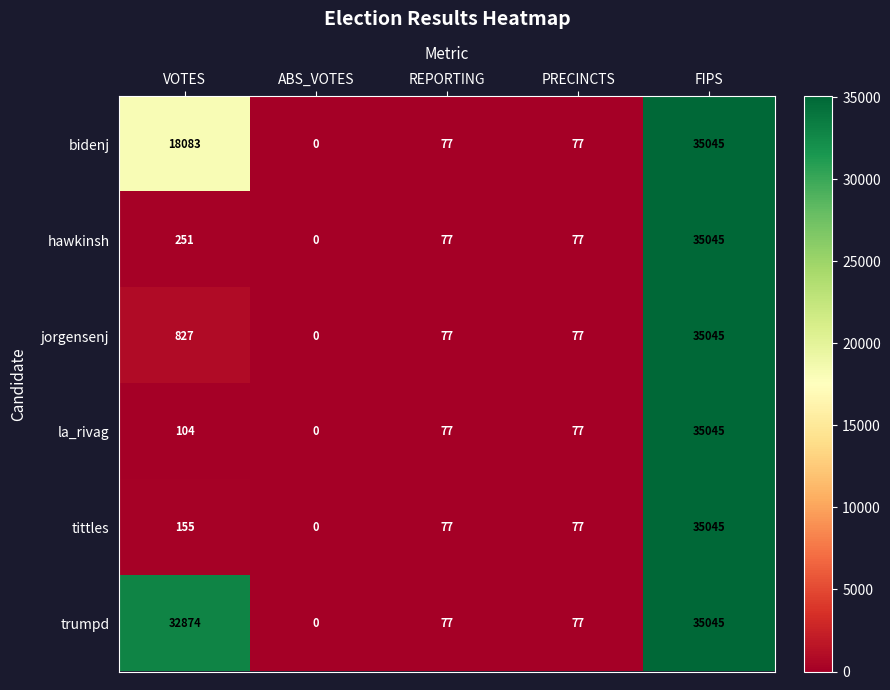

What is the difference between the second highest and second lowest values in the tittles series?

78